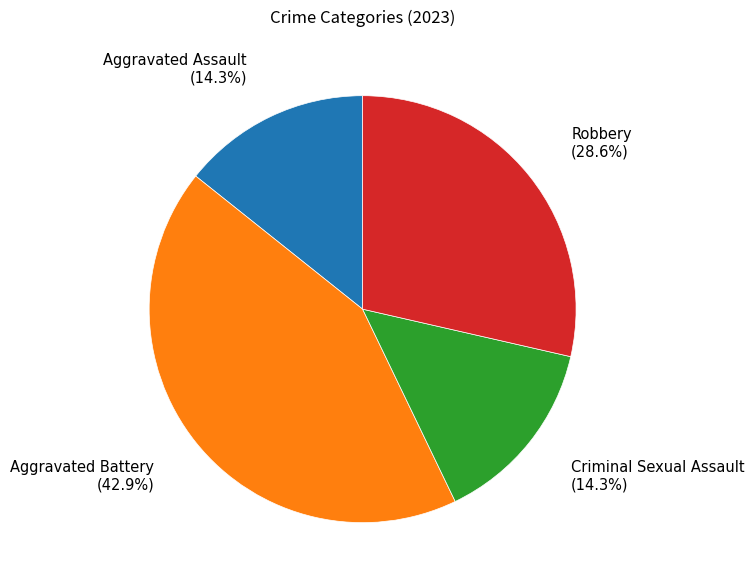

Is there a majority slice in this chart?

No